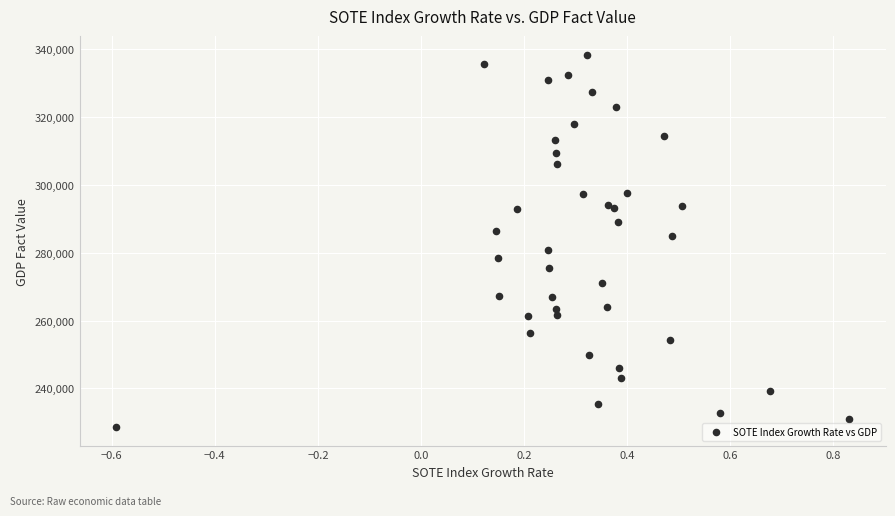

What Y value in the scatter plot is closest to 283520?

284935.4